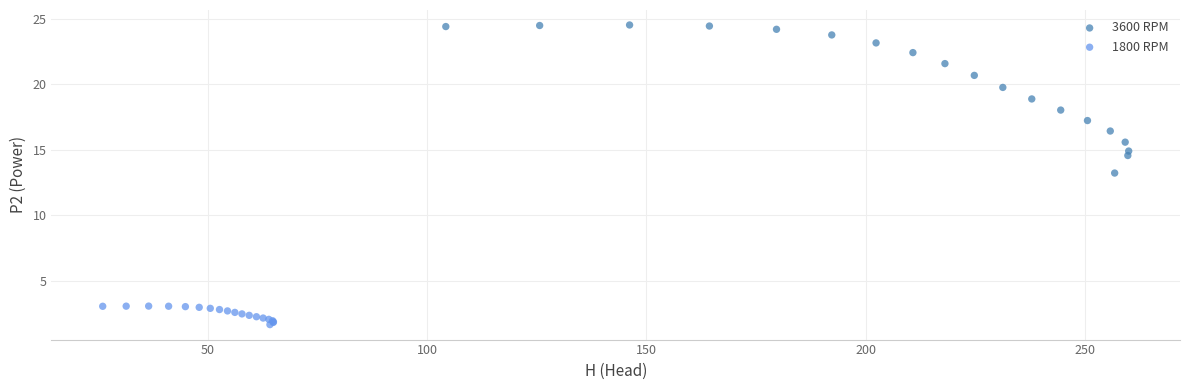

Which series has the widest spread of Y values?

3600 RPM